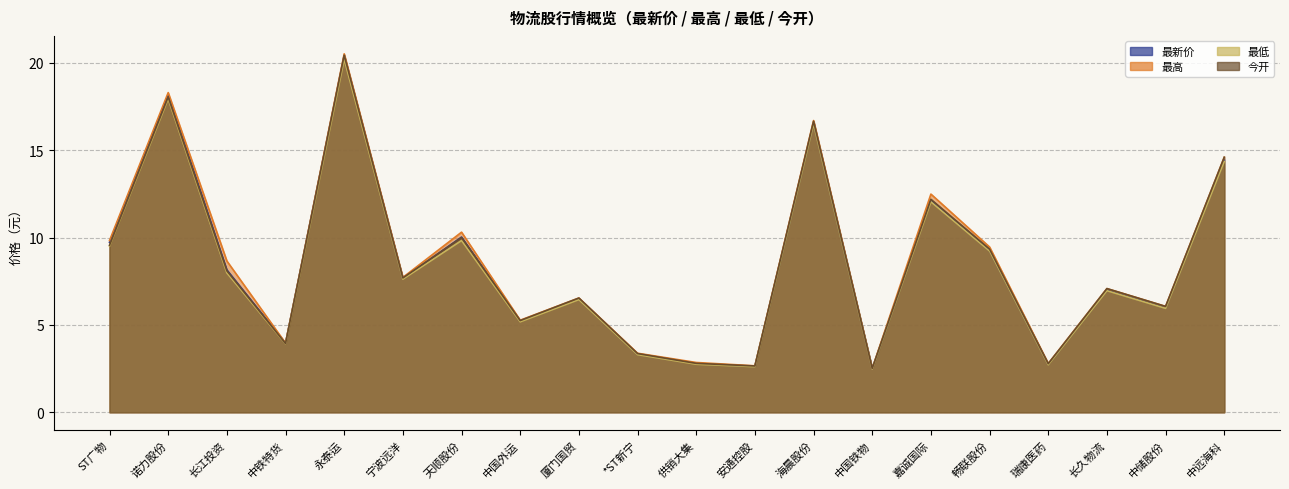

What position from the left is 中储股份?

19